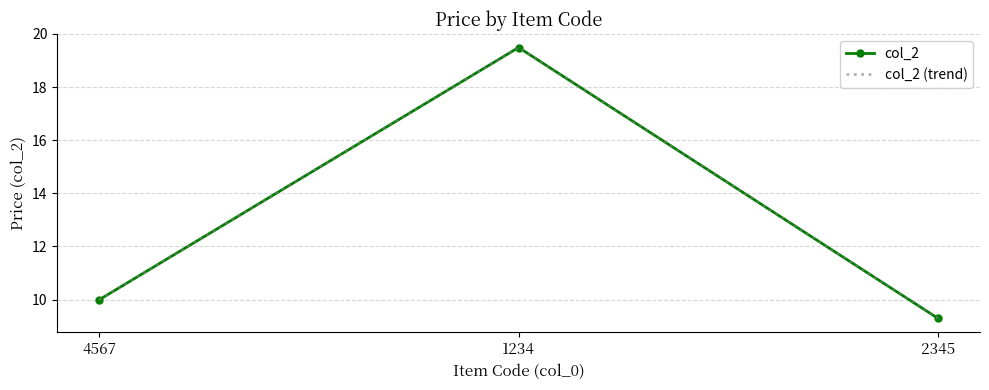

What is the sum of all col_2 values?

38.8